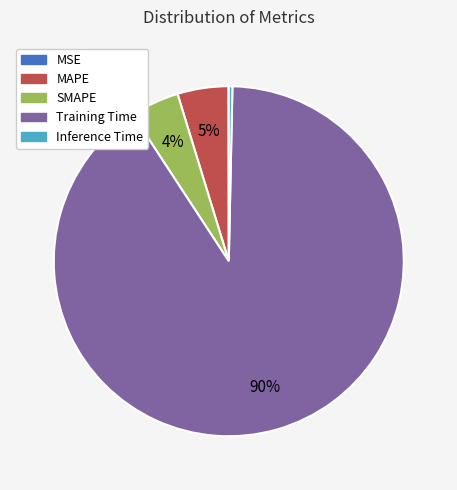

What is the majority slice?

Training Time